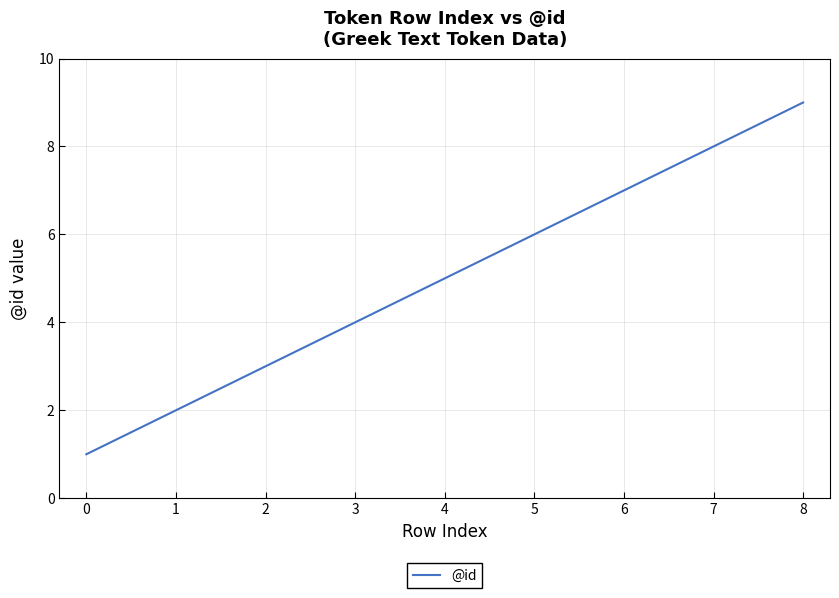

Which category has the highest value across all series?

8